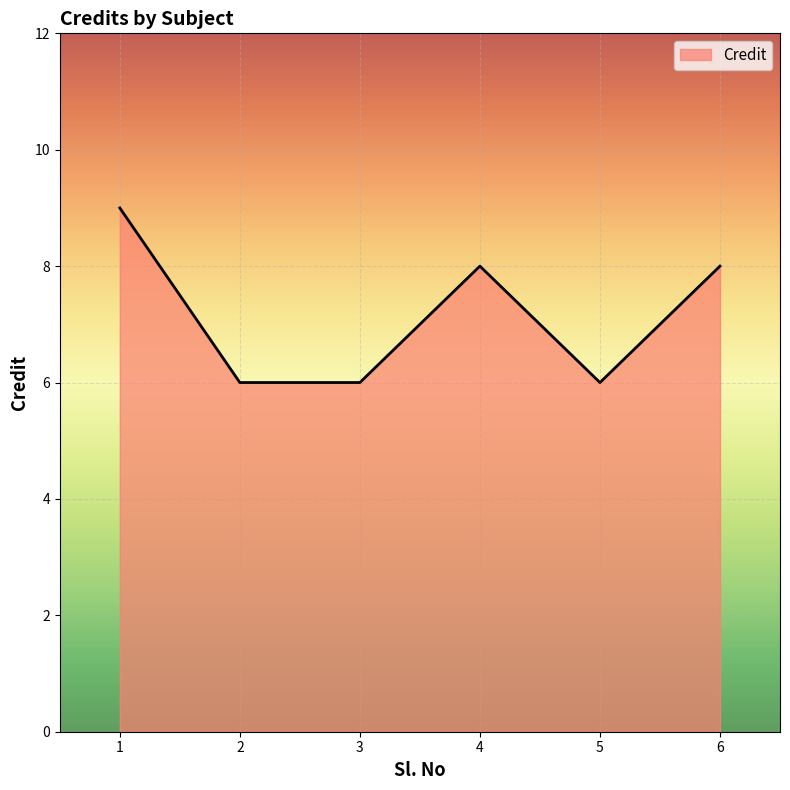

Reading right to left, extract all data points from this chart.

8	6	8	6	6	9